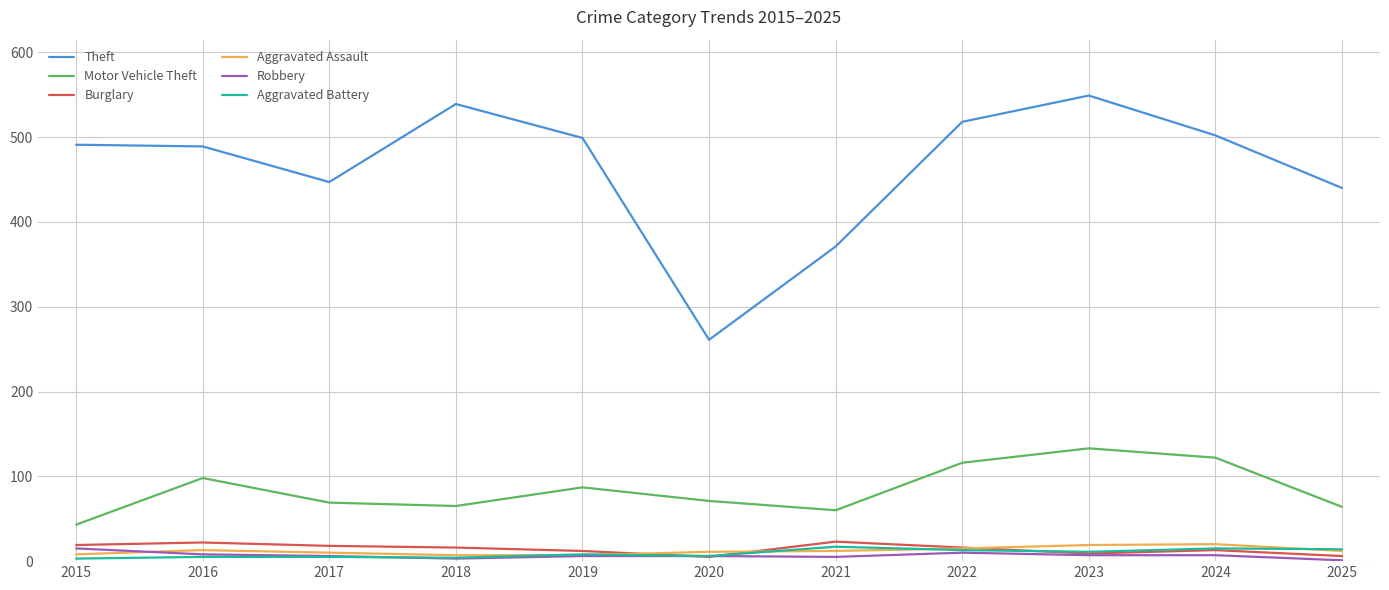

Is it true that Motor Vehicle Theft equals 87 at 2019?

True